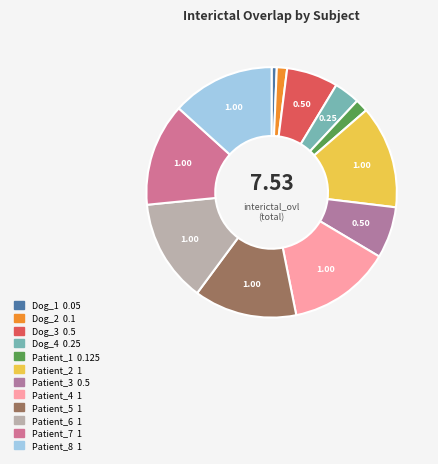

How many slices are in this pie chart?

12